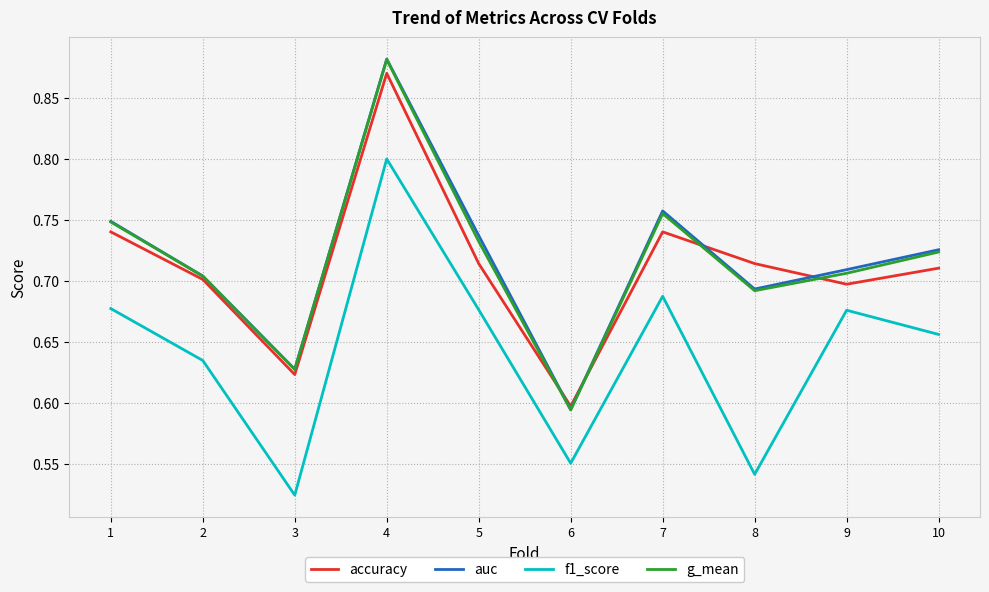

Does the chart have visible grid lines?

Yes